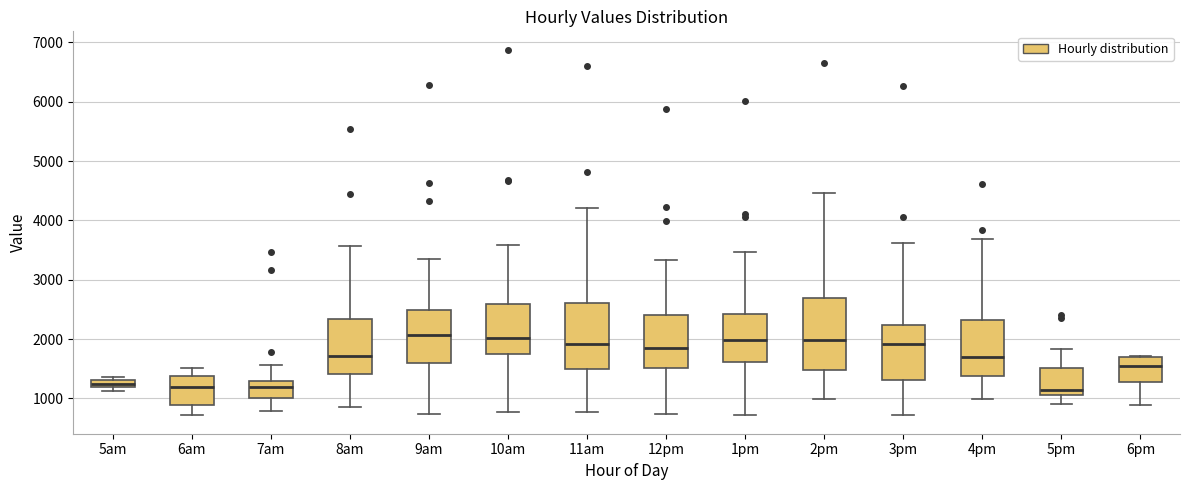

Comparing the boxes themselves (not the whiskers), which one is the tallest?

2pm